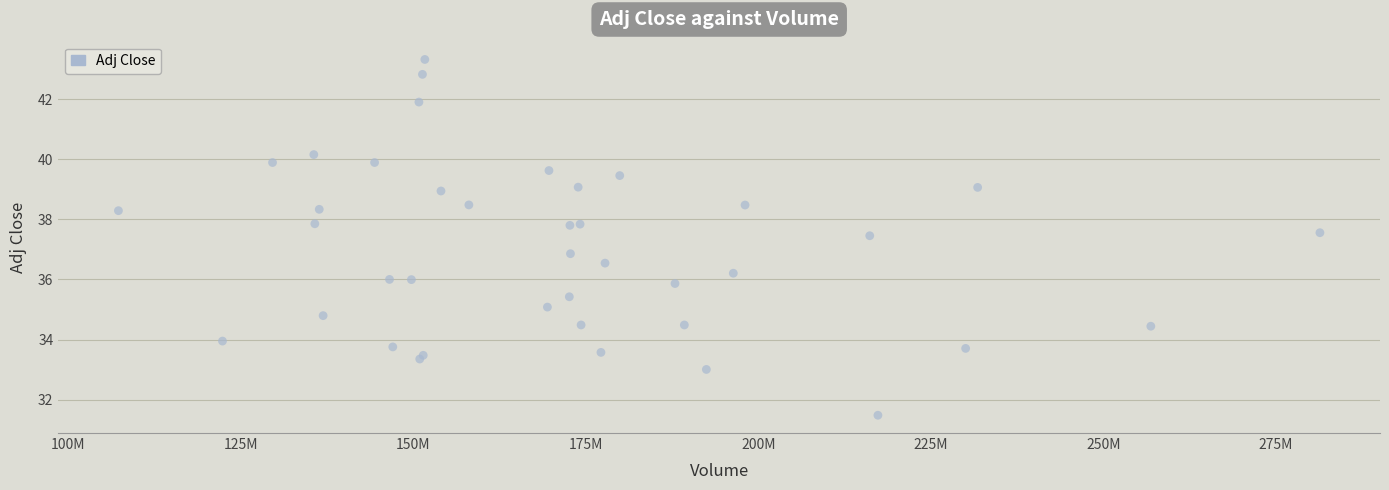

What Y value in the scatter plot is closest to 37?

36.9